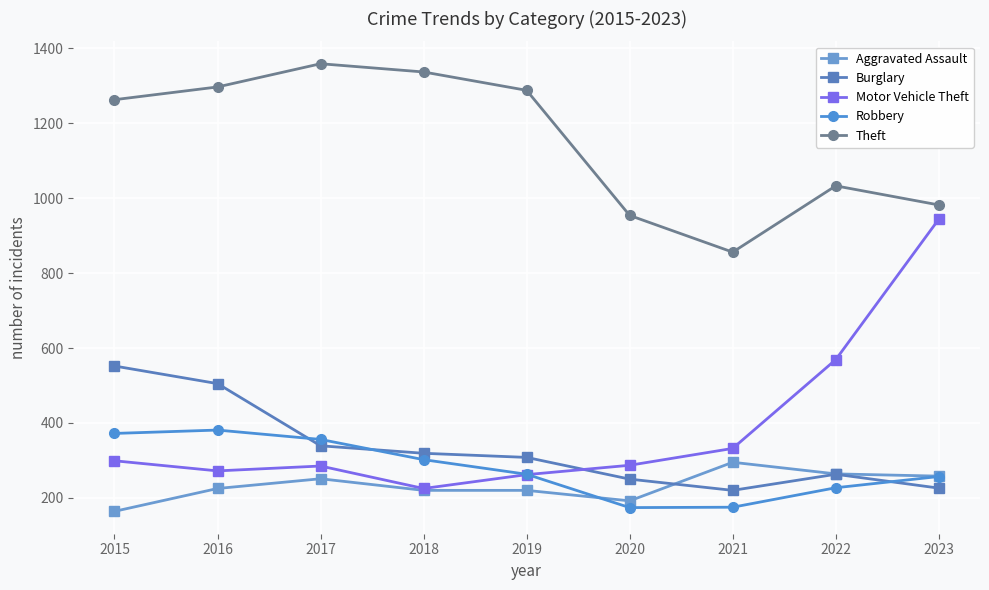

The value of Motor Vehicle Theft at 2018 is 311. True or false?

False